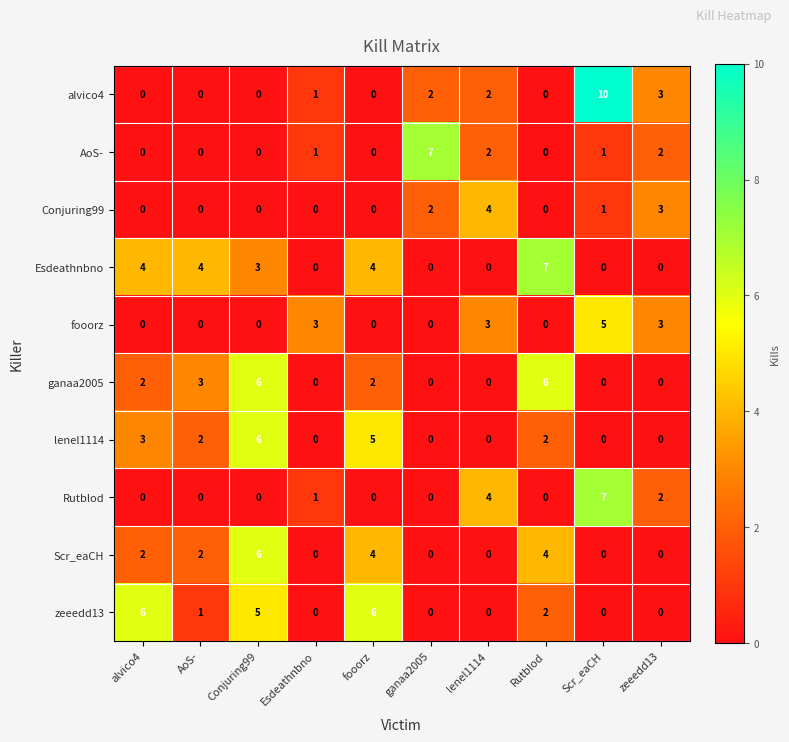

What is the sum of all zeeedd13 values?

20